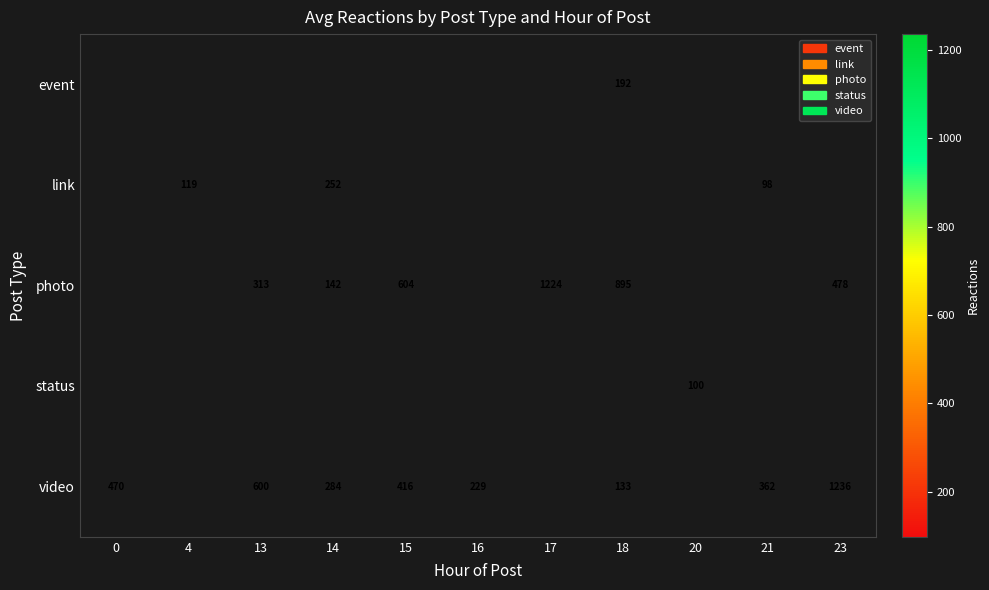

What is the smallest value displayed?

98.0